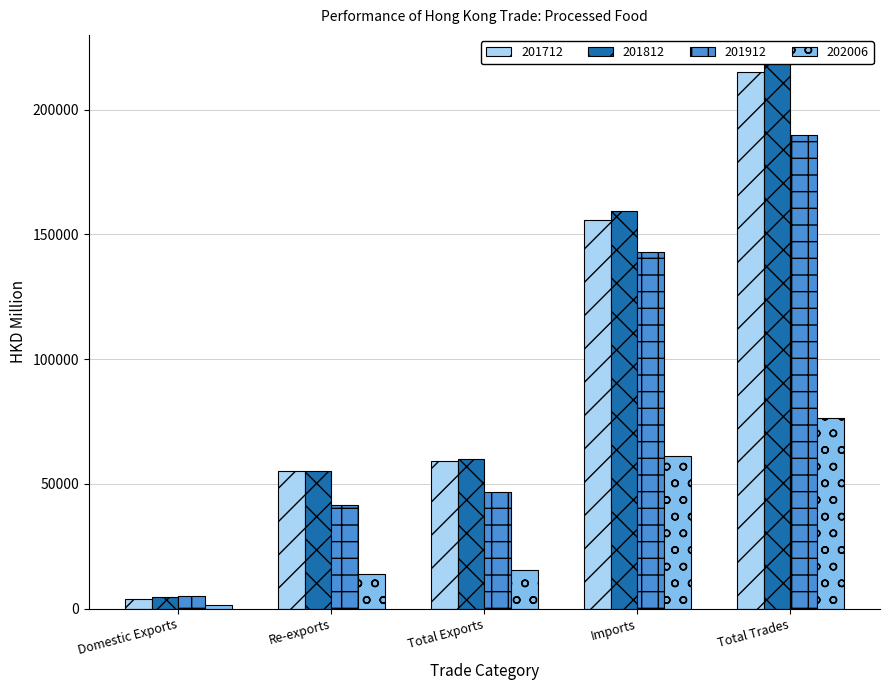

The 201812 series shows 218961.5 at Total Trades. True or false?

True